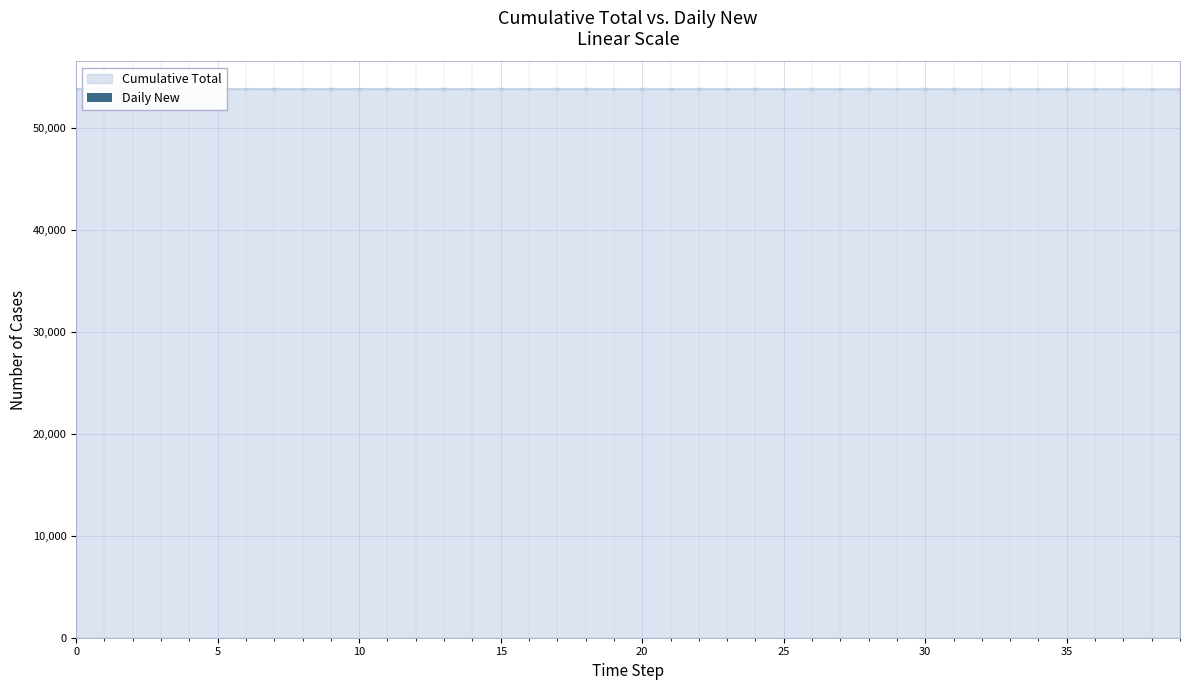

What is the label of the 13th bar from the right?

27